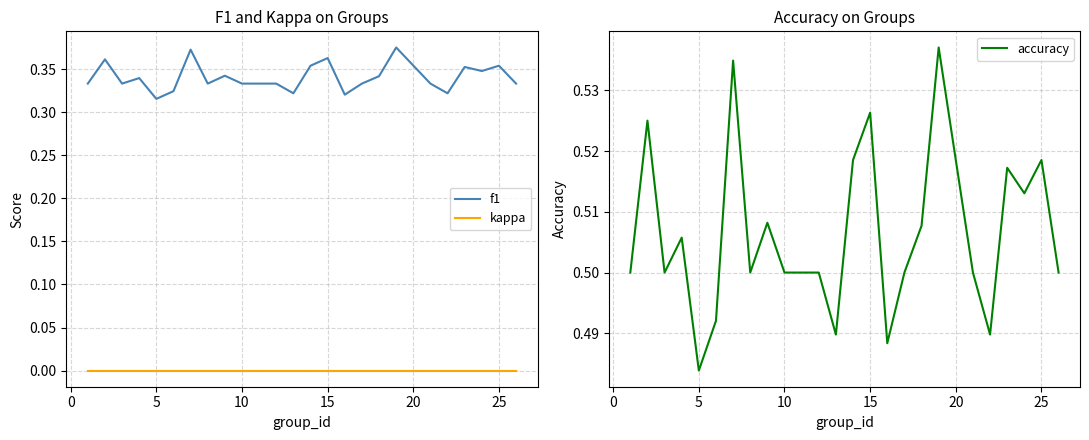

How many lines are shown in the chart?

3